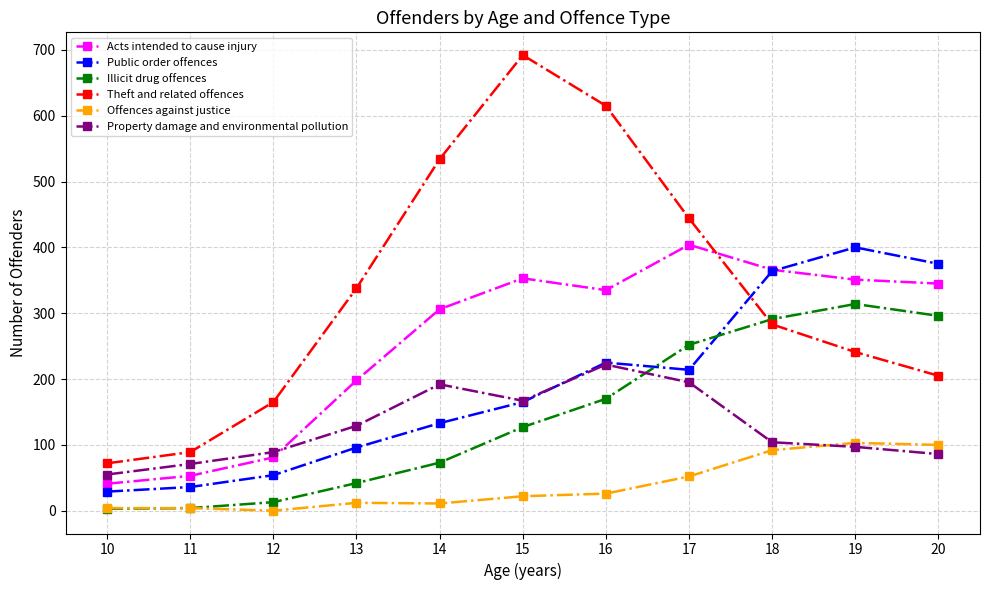

Is it true that Acts intended to cause injury equals 531 at 14?

False